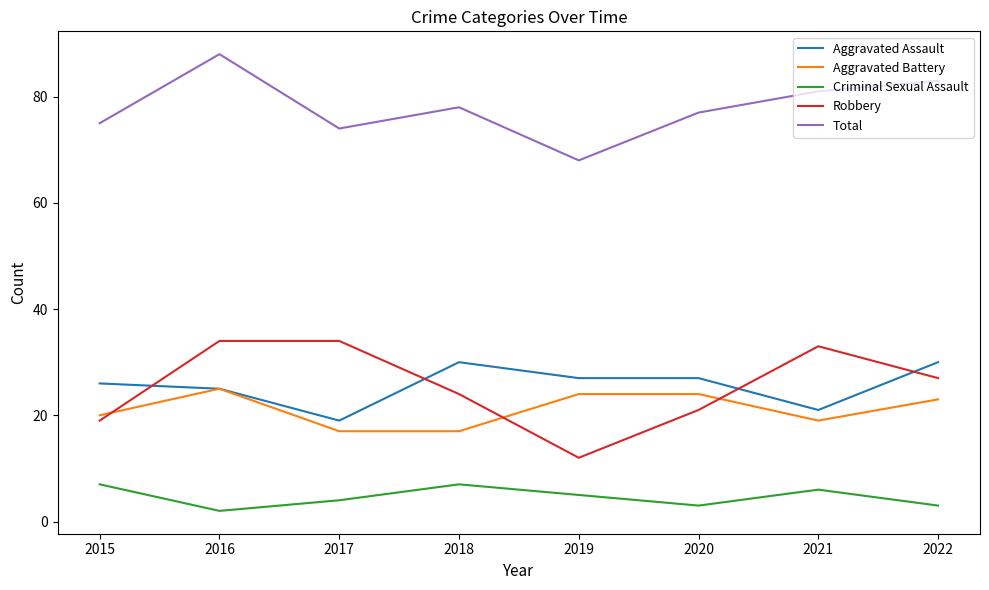

What is the greatest value displayed?

88